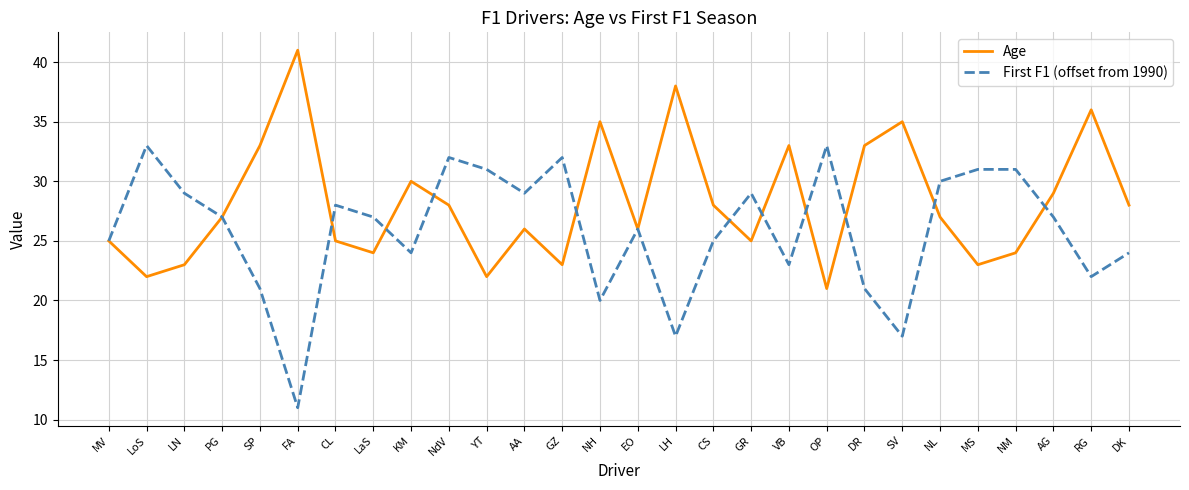

How many lines are shown in the chart?

2